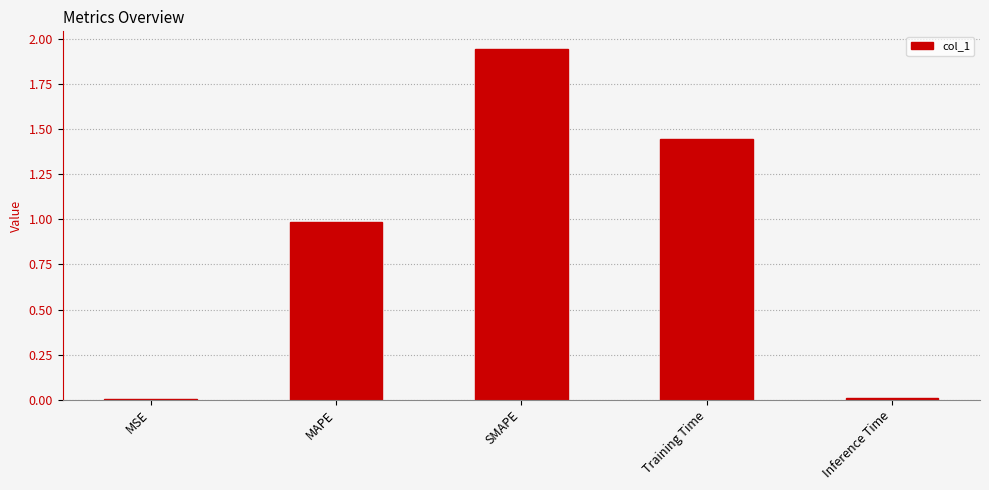

How many categories are shown in the chart?

5